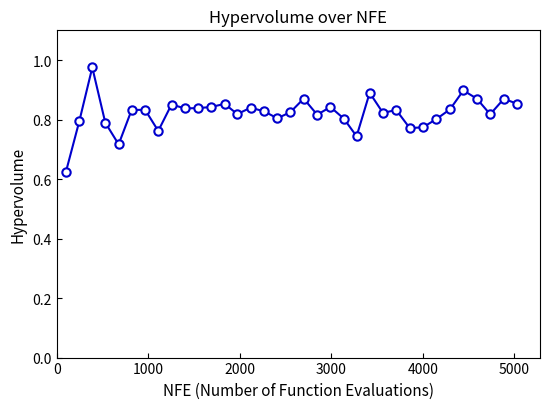

What is the difference between the maximum and minimum values?

0.4